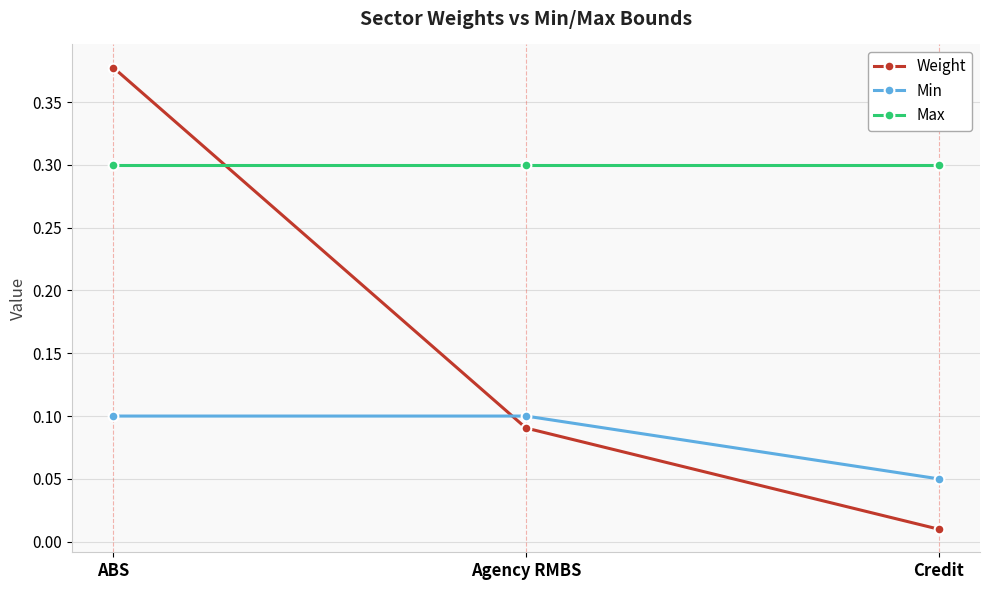

At which category is the sum across all series the highest?

ABS